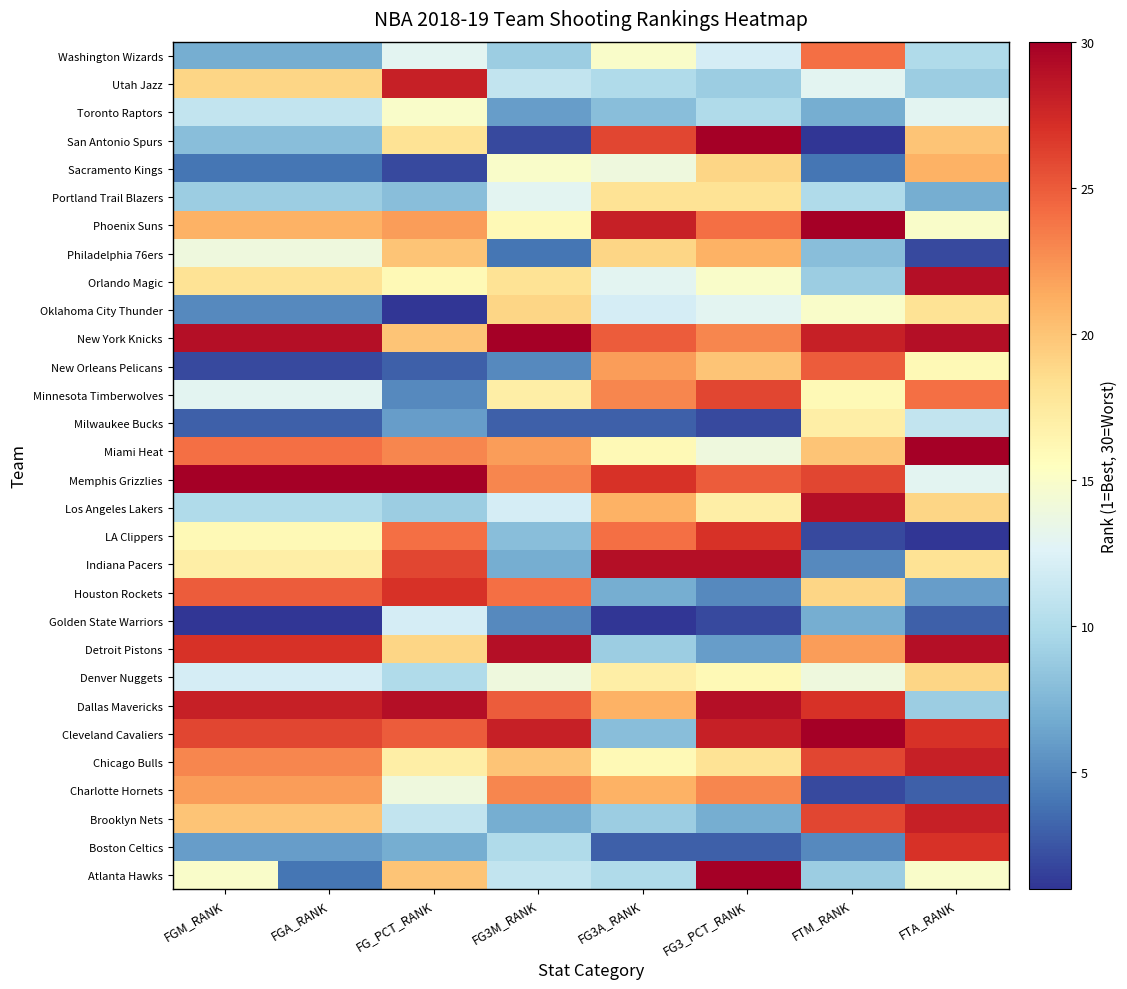

Reading left to right, extract all data points from this chart.

Atlanta Hawks: FGM_RANK=15	FGA_RANK=4	FG_PCT_RANK=20	FG3M_RANK=11	FG3A_RANK=10	FG3_PCT_RANK=30	FTM_RANK=9	FTA_RANK=15
Boston Celtics: FGM_RANK=6	FGA_RANK=6	FG_PCT_RANK=7	FG3M_RANK=10	FG3A_RANK=3	FG3_PCT_RANK=3	FTM_RANK=5	FTA_RANK=27
Brooklyn Nets: FGM_RANK=20	FGA_RANK=20	FG_PCT_RANK=11	FG3M_RANK=7	FG3A_RANK=9	FG3_PCT_RANK=7	FTM_RANK=26	FTA_RANK=28
Charlotte Hornets: FGM_RANK=22	FGA_RANK=22	FG_PCT_RANK=14	FG3M_RANK=23	FG3A_RANK=21	FG3_PCT_RANK=23	FTM_RANK=2	FTA_RANK=3
Chicago Bulls: FGM_RANK=23	FGA_RANK=23	FG_PCT_RANK=17	FG3M_RANK=20	FG3A_RANK=16	FG3_PCT_RANK=18	FTM_RANK=26	FTA_RANK=28
Cleveland Cavaliers: FGM_RANK=26	FGA_RANK=26	FG_PCT_RANK=25	FG3M_RANK=28	FG3A_RANK=8	FG3_PCT_RANK=28	FTM_RANK=30	FTA_RANK=27
Dallas Mavericks: FGM_RANK=28	FGA_RANK=28	FG_PCT_RANK=29	FG3M_RANK=25	FG3A_RANK=21	FG3_PCT_RANK=29	FTM_RANK=27	FTA_RANK=9
Denver Nuggets: FGM_RANK=12	FGA_RANK=12	FG_PCT_RANK=10	FG3M_RANK=14	FG3A_RANK=17	FG3_PCT_RANK=16	FTM_RANK=14	FTA_RANK=19
Detroit Pistons: FGM_RANK=27	FGA_RANK=27	FG_PCT_RANK=19	FG3M_RANK=29	FG3A_RANK=9	FG3_PCT_RANK=6	FTM_RANK=22	FTA_RANK=29
Golden State Warriors: FGM_RANK=1	FGA_RANK=1	FG_PCT_RANK=12	FG3M_RANK=5	FG3A_RANK=1	FG3_PCT_RANK=2	FTM_RANK=7	FTA_RANK=3
Houston Rockets: FGM_RANK=25	FGA_RANK=25	FG_PCT_RANK=27	FG3M_RANK=24	FG3A_RANK=7	FG3_PCT_RANK=5	FTM_RANK=19	FTA_RANK=6
Indiana Pacers: FGM_RANK=17	FGA_RANK=17	FG_PCT_RANK=26	FG3M_RANK=7	FG3A_RANK=29	FG3_PCT_RANK=29	FTM_RANK=5	FTA_RANK=18
LA Clippers: FGM_RANK=16	FGA_RANK=16	FG_PCT_RANK=24	FG3M_RANK=8	FG3A_RANK=24	FG3_PCT_RANK=27	FTM_RANK=2	FTA_RANK=1
Los Angeles Lakers: FGM_RANK=10	FGA_RANK=10	FG_PCT_RANK=9	FG3M_RANK=12	FG3A_RANK=21	FG3_PCT_RANK=17	FTM_RANK=29	FTA_RANK=19
Memphis Grizzlies: FGM_RANK=30	FGA_RANK=30	FG_PCT_RANK=30	FG3M_RANK=23	FG3A_RANK=27	FG3_PCT_RANK=25	FTM_RANK=26	FTA_RANK=13
Miami Heat: FGM_RANK=24	FGA_RANK=24	FG_PCT_RANK=23	FG3M_RANK=22	FG3A_RANK=16	FG3_PCT_RANK=14	FTM_RANK=20	FTA_RANK=30
Milwaukee Bucks: FGM_RANK=3	FGA_RANK=3	FG_PCT_RANK=6	FG3M_RANK=3	FG3A_RANK=3	FG3_PCT_RANK=2	FTM_RANK=17	FTA_RANK=11
Minnesota Timberwolves: FGM_RANK=13	FGA_RANK=13	FG_PCT_RANK=5	FG3M_RANK=17	FG3A_RANK=23	FG3_PCT_RANK=26	FTM_RANK=16	FTA_RANK=24
New Orleans Pelicans: FGM_RANK=2	FGA_RANK=2	FG_PCT_RANK=3	FG3M_RANK=5	FG3A_RANK=22	FG3_PCT_RANK=20	FTM_RANK=25	FTA_RANK=16
New York Knicks: FGM_RANK=29	FGA_RANK=29	FG_PCT_RANK=20	FG3M_RANK=30	FG3A_RANK=25	FG3_PCT_RANK=23	FTM_RANK=28	FTA_RANK=29
Oklahoma City Thunder: FGM_RANK=5	FGA_RANK=5	FG_PCT_RANK=1	FG3M_RANK=19	FG3A_RANK=12	FG3_PCT_RANK=13	FTM_RANK=15	FTA_RANK=18
Orlando Magic: FGM_RANK=18	FGA_RANK=18	FG_PCT_RANK=16	FG3M_RANK=18	FG3A_RANK=13	FG3_PCT_RANK=15	FTM_RANK=9	FTA_RANK=29
Philadelphia 76ers: FGM_RANK=14	FGA_RANK=14	FG_PCT_RANK=20	FG3M_RANK=4	FG3A_RANK=19	FG3_PCT_RANK=21	FTM_RANK=8	FTA_RANK=2
Phoenix Suns: FGM_RANK=21	FGA_RANK=21	FG_PCT_RANK=22	FG3M_RANK=16	FG3A_RANK=28	FG3_PCT_RANK=24	FTM_RANK=30	FTA_RANK=15
Portland Trail Blazers: FGM_RANK=9	FGA_RANK=9	FG_PCT_RANK=8	FG3M_RANK=13	FG3A_RANK=18	FG3_PCT_RANK=18	FTM_RANK=10	FTA_RANK=7
Sacramento Kings: FGM_RANK=4	FGA_RANK=4	FG_PCT_RANK=2	FG3M_RANK=15	FG3A_RANK=14	FG3_PCT_RANK=19	FTM_RANK=4	FTA_RANK=21
San Antonio Spurs: FGM_RANK=8	FGA_RANK=8	FG_PCT_RANK=18	FG3M_RANK=2	FG3A_RANK=26	FG3_PCT_RANK=30	FTM_RANK=1	FTA_RANK=20
Toronto Raptors: FGM_RANK=11	FGA_RANK=11	FG_PCT_RANK=15	FG3M_RANK=6	FG3A_RANK=8	FG3_PCT_RANK=10	FTM_RANK=7	FTA_RANK=13
Utah Jazz: FGM_RANK=19	FGA_RANK=19	FG_PCT_RANK=28	FG3M_RANK=11	FG3A_RANK=10	FG3_PCT_RANK=9	FTM_RANK=13	FTA_RANK=9
Washington Wizards: FGM_RANK=7	FGA_RANK=7	FG_PCT_RANK=13	FG3M_RANK=9	FG3A_RANK=15	FG3_PCT_RANK=12	FTM_RANK=24	FTA_RANK=10